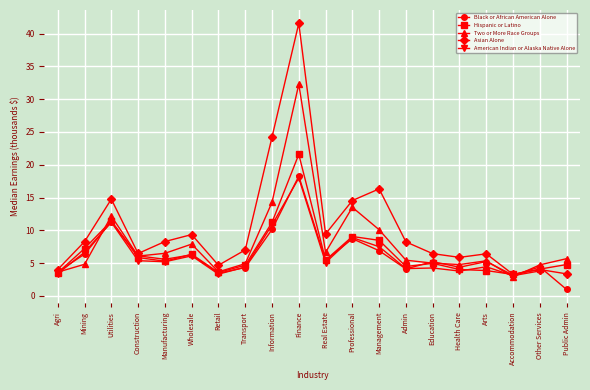

True or false: Two or More Race Groups has a value of 8.5 at Public Admin.

False